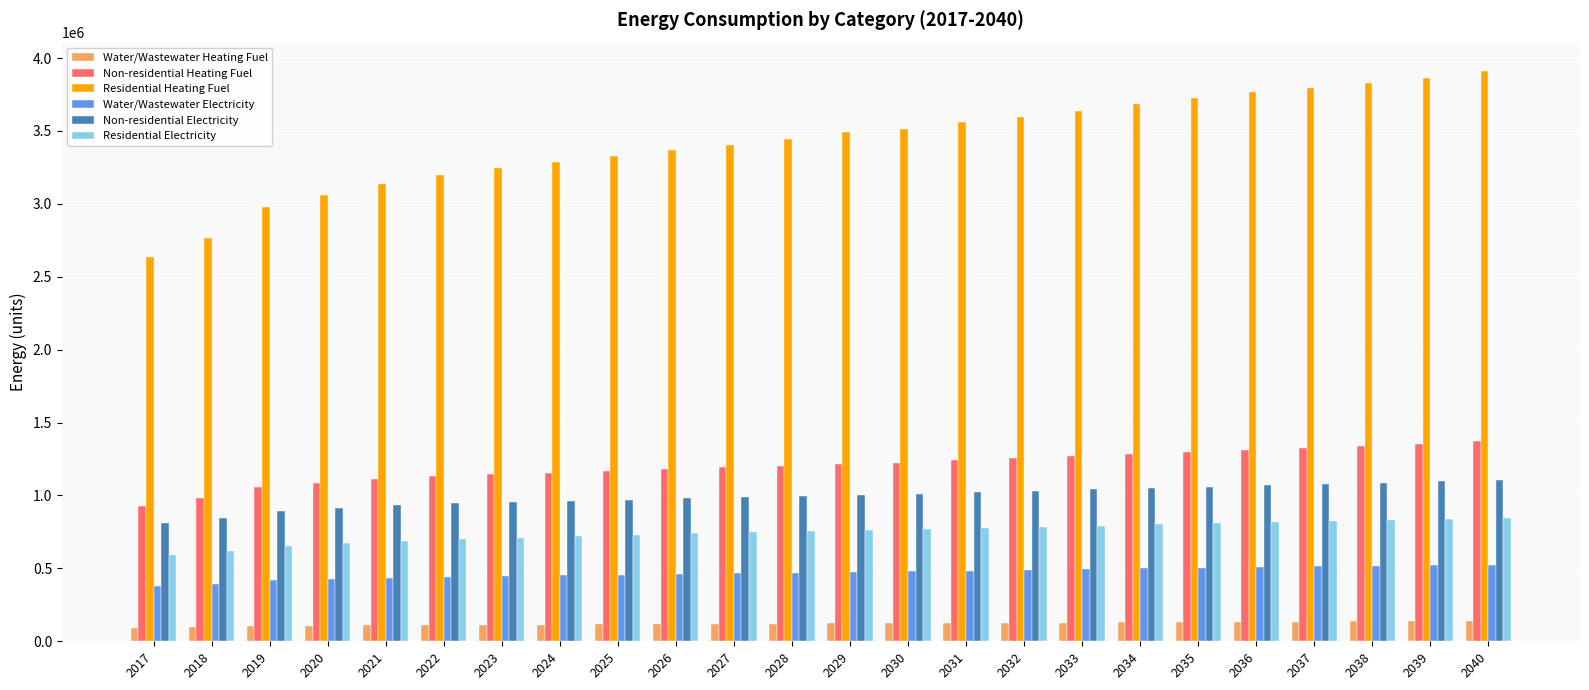

Count the number of data series in this chart.

6